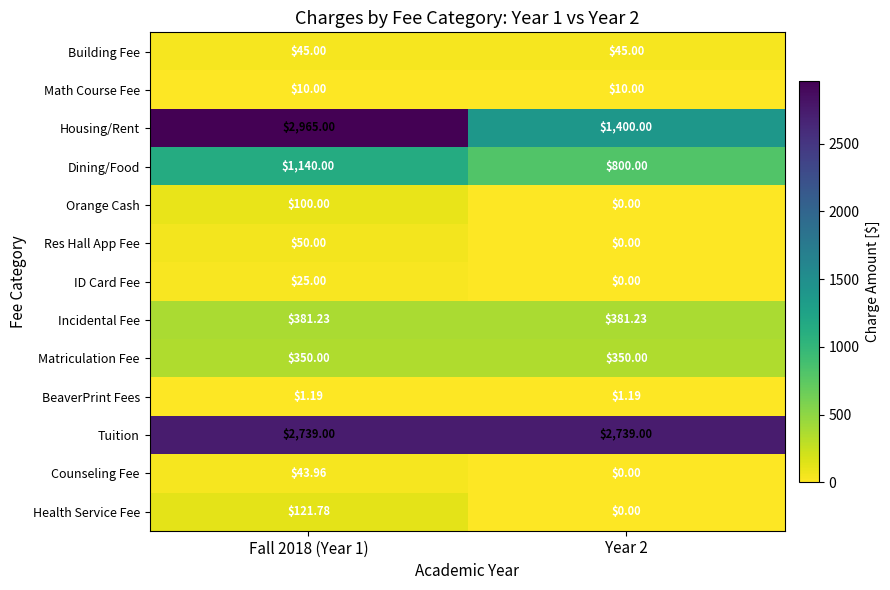

Rank the series by their maximum value, from lowest to highest.

BeaverPrint Fees, Math Course Fee, ID Card Fee, Counseling Fee, Building Fee, Res Hall App Fee, Orange Cash, Health Service Fee, Matriculation Fee, Incidental Fee, Dining/Food, Tuition, Housing/Rent